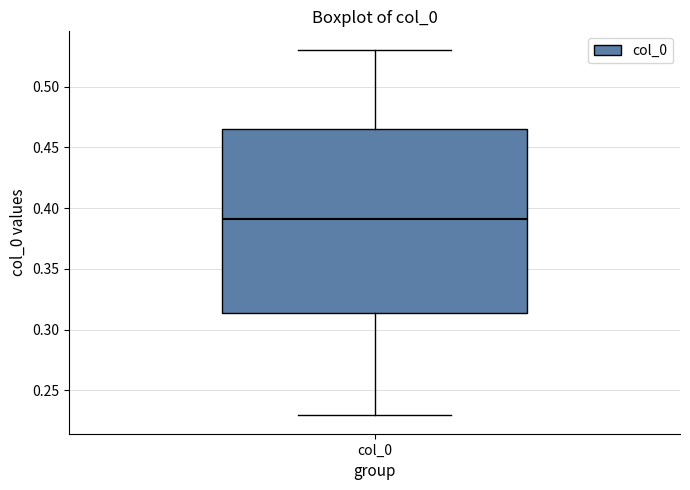

Transcribe this box plot: give where the median line is, the range the box spans, and where the two whiskers end, as read against the y-axis. The values are not printed on the chart, so give them approximately, as read against the axis.

median 0.390, box 0.315 to 0.465, whiskers 0.230 to 0.530